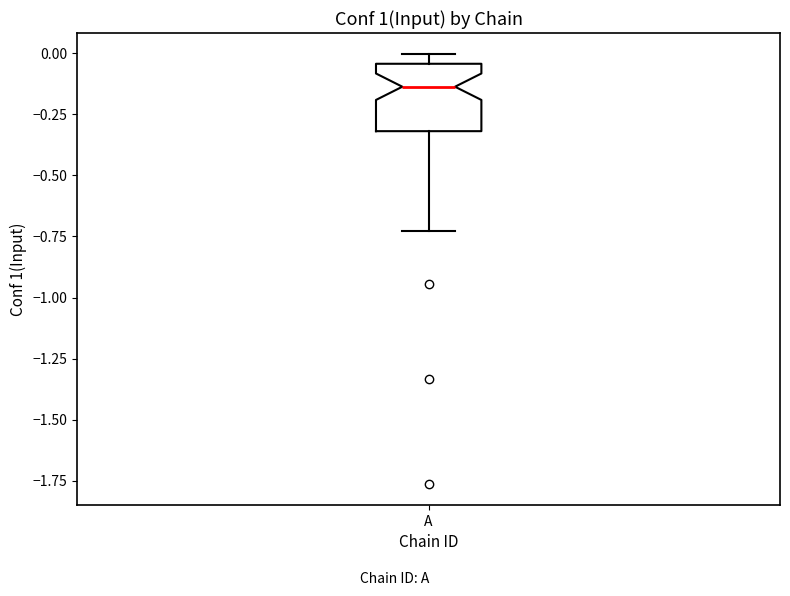

Where is the upper edge of the box for A on the y-axis? The values are not printed on the chart, so give them approximately, as read against the axis.

-0.05